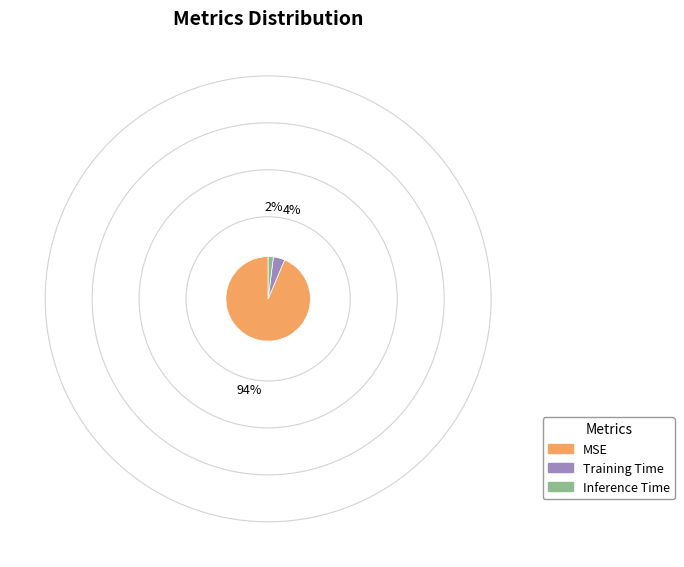

How many slices are in this pie chart?

3